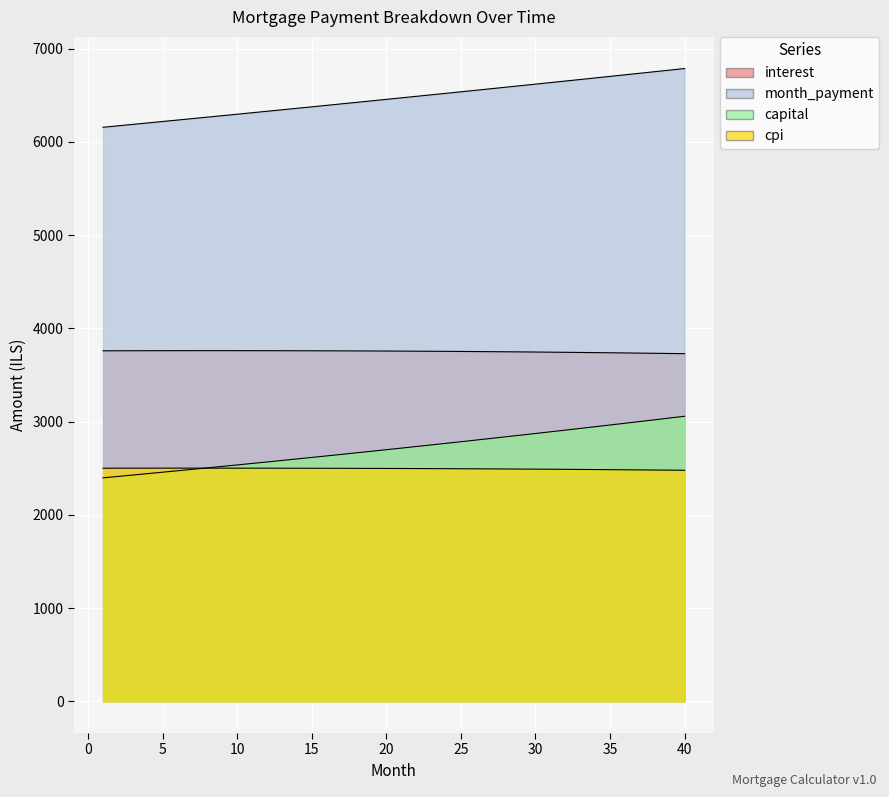

What is the sum of the cpi values at 34 and 19?

4984.2